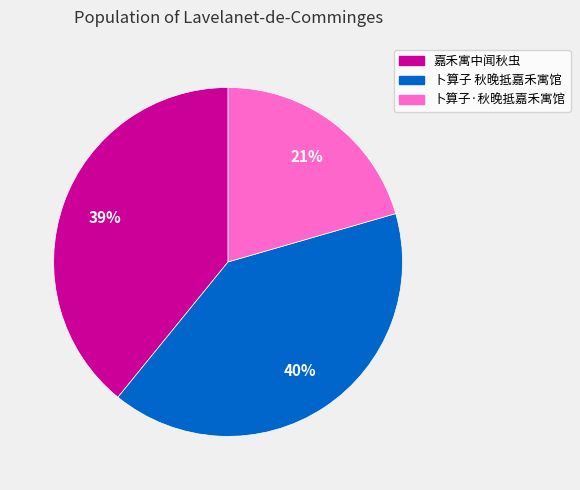

What percentage is the 嘉禾寓中闻秋虫 slice, to the nearest percent?

39%